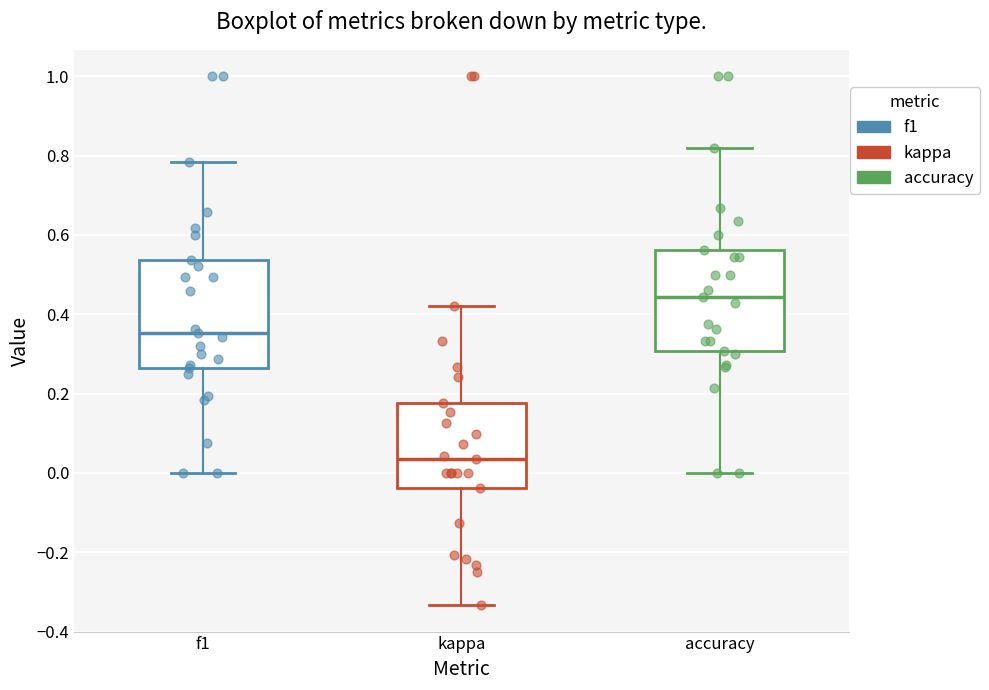

Reading left to right, transcribe this box plot: for each box, give where its median line is, the range the box spans, and where its two whiskers end, as read against the y-axis. The values are not printed on the chart, so give them approximately, as read against the axis.

f1: median 0.36, box 0.26 to 0.54, whiskers 0.00 to 0.78
kappa: median 0.04, box -0.04 to 0.18, whiskers -0.34 to 0.42
accuracy: median 0.44, box 0.30 to 0.56, whiskers 0.00 to 0.82